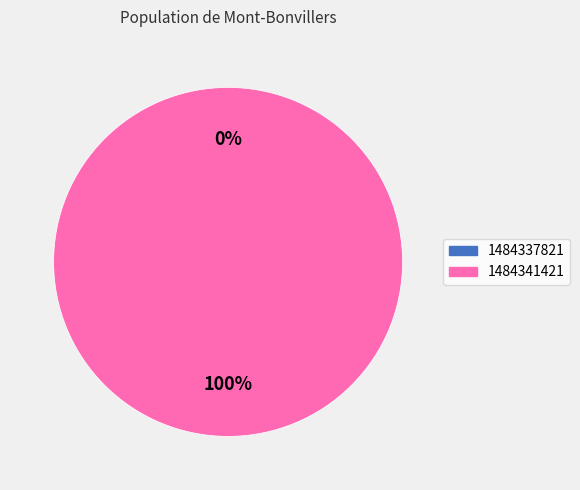

The 1484337821 slice represents 14% of the pie. True or false?

False